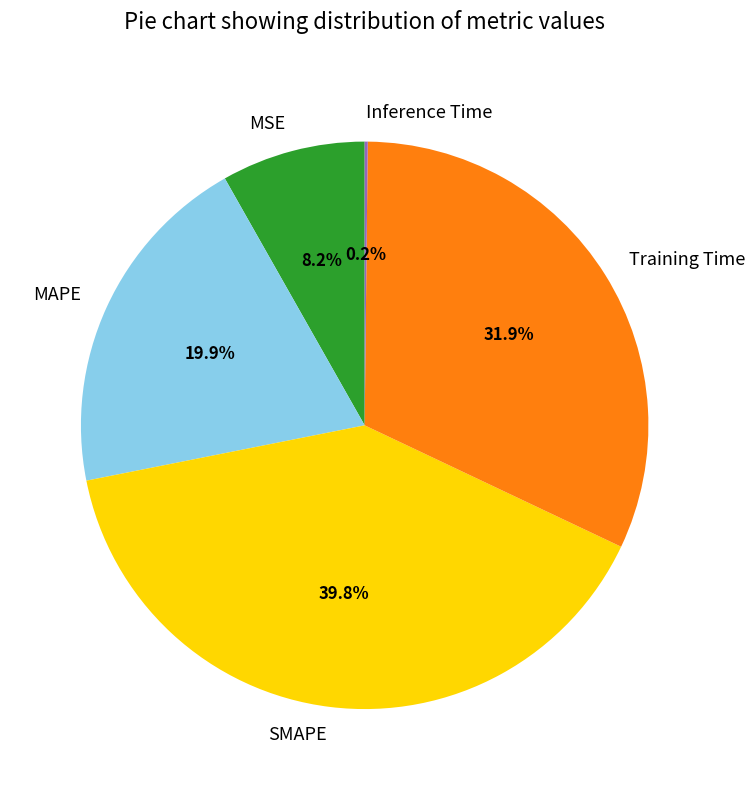

Which slice is the largest?

SMAPE